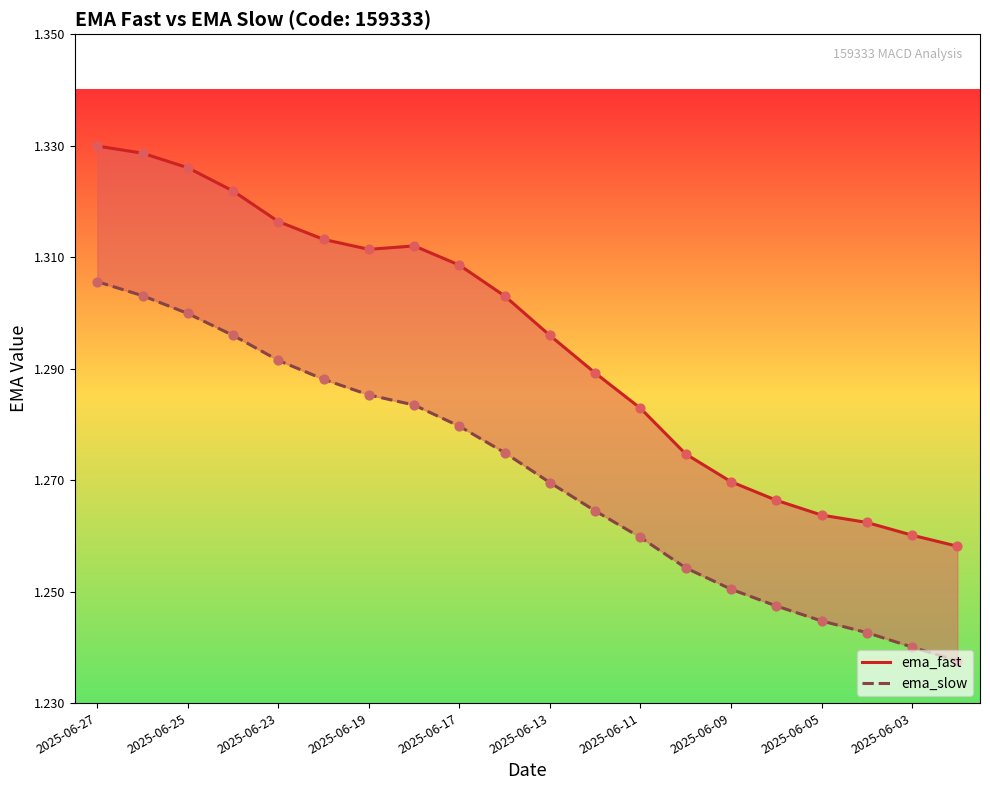

What are all the series names shown in the legend?

ema_fast, ema_slow